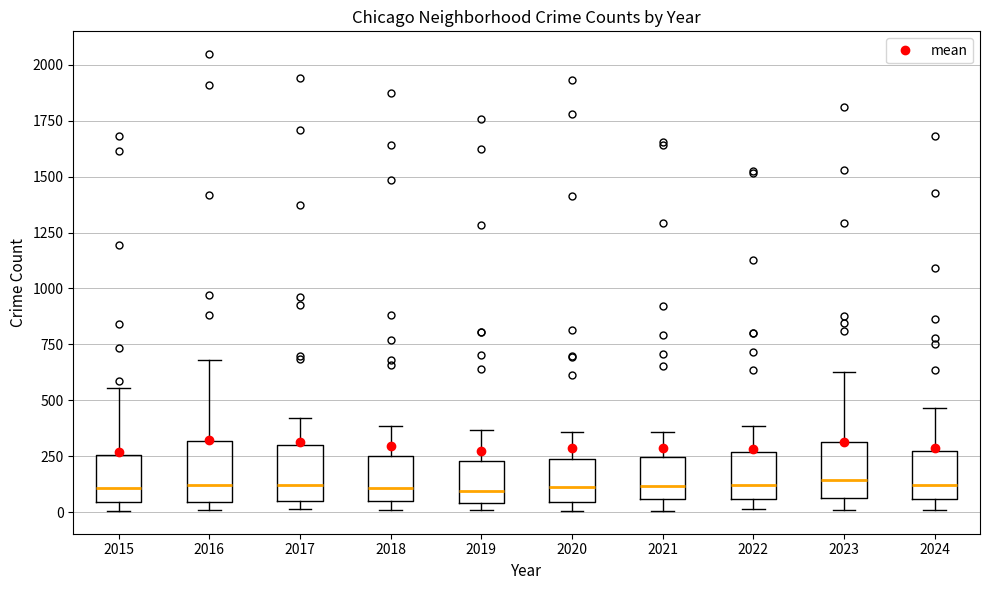

Reading left to right, transcribe this box plot: for each box, give where its median line is, the range the box spans, and where its two whiskers end, as read against the y-axis. The values are not printed on the chart, so give them approximately, as read against the axis.

2015: median 100, box 50 to 250, whiskers 0 to 550
2016: median 100, box 50 to 300, whiskers 0 to 700
2017: median 100, box 50 to 300, whiskers 0 to 400
2018: median 100, box 50 to 250, whiskers 0 to 400
2019: median 100, box 50 to 250, whiskers 0 to 350
2020: median 100, box 50 to 250, whiskers 0 to 350
2021: median 100, box 50 to 250, whiskers 0 to 350
2022: median 100, box 50 to 250, whiskers 0 to 400
2023: median 150, box 50 to 300, whiskers 0 to 650
2024: median 100, box 50 to 250, whiskers 0 to 450